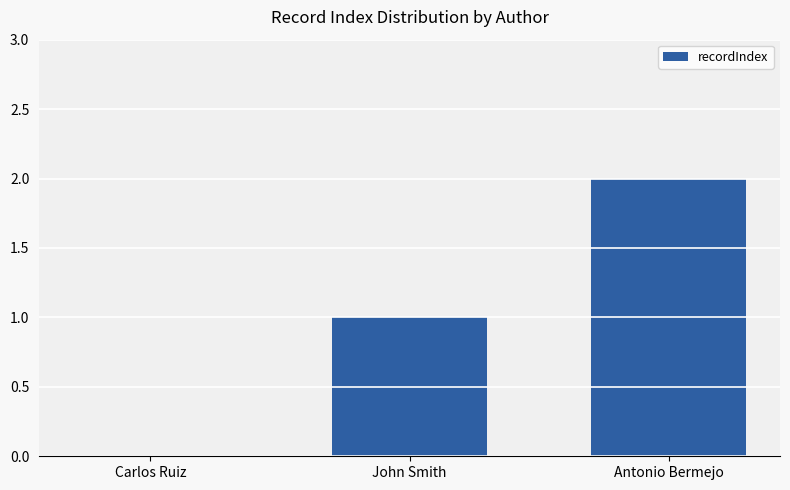

How many positive values are there?

2